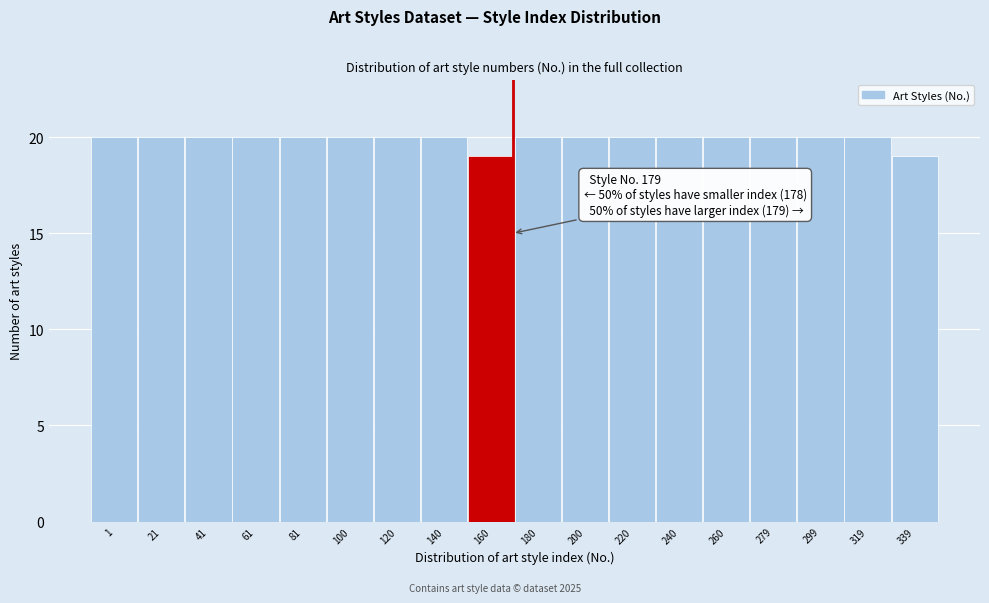

Reading right to left, list all the values displayed in this chart.

19	20	20	20	20	20	20	20	20	19	20	20	20	20	20	20	20	20